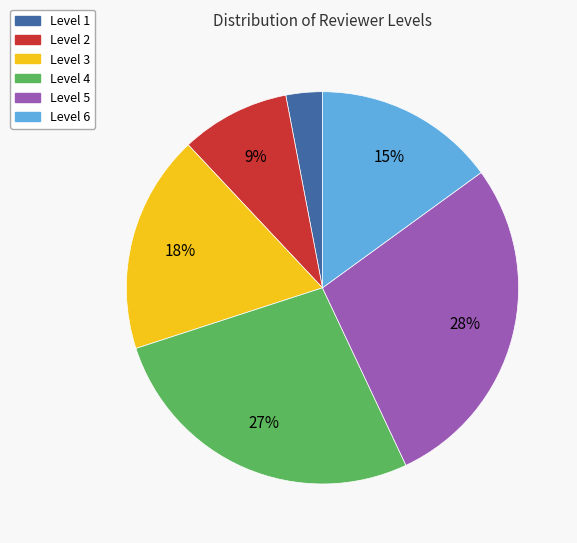

Which slice is the smallest?

Level 1